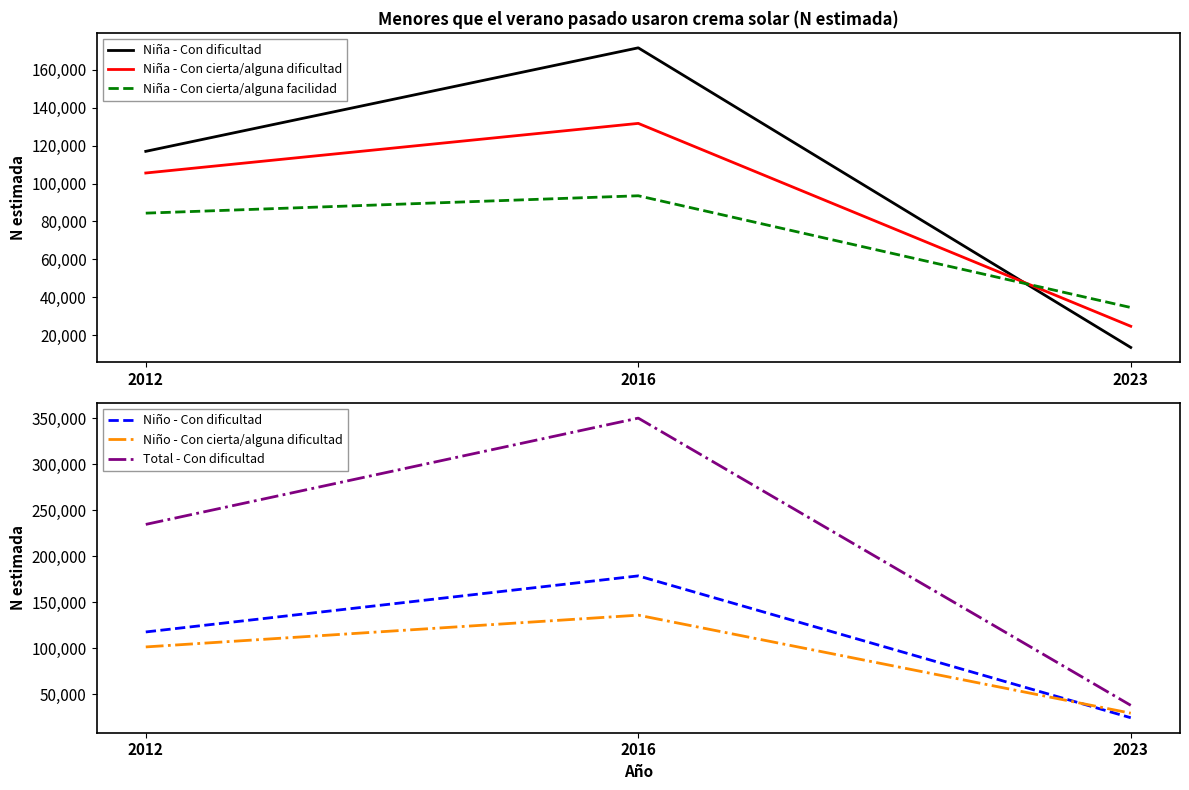

What is the highest value of the Niña - Con cierta/alguna facilidad series?

93537